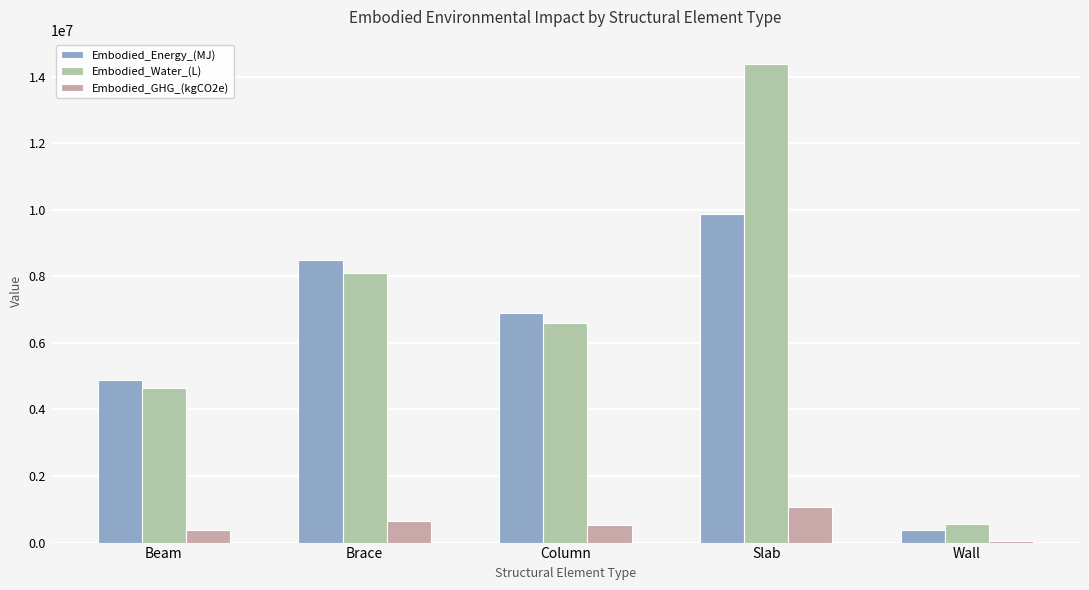

Reading right to left, transcribe all the data shown in this chart.

Embodied_Energy_(MJ): 378517.2	9864998.6	6912521.1	8477969.2	4872806.6
Embodied_Water_(L): 547768.6	14392980.2	6609652.9	8106511.8	4659307.4
Embodied_GHG_(kgCO2e): 45213.8	1074934.9	516657.5	633662.6	364204.6